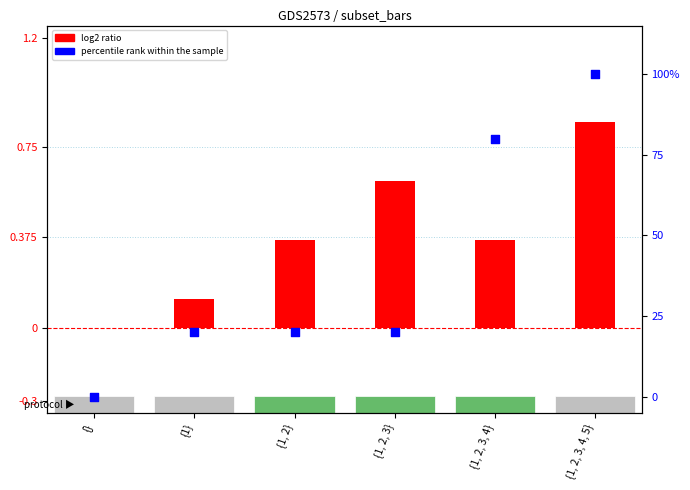

What is the total value across all series at {1, 2, 3, 4, 5}?

100.8